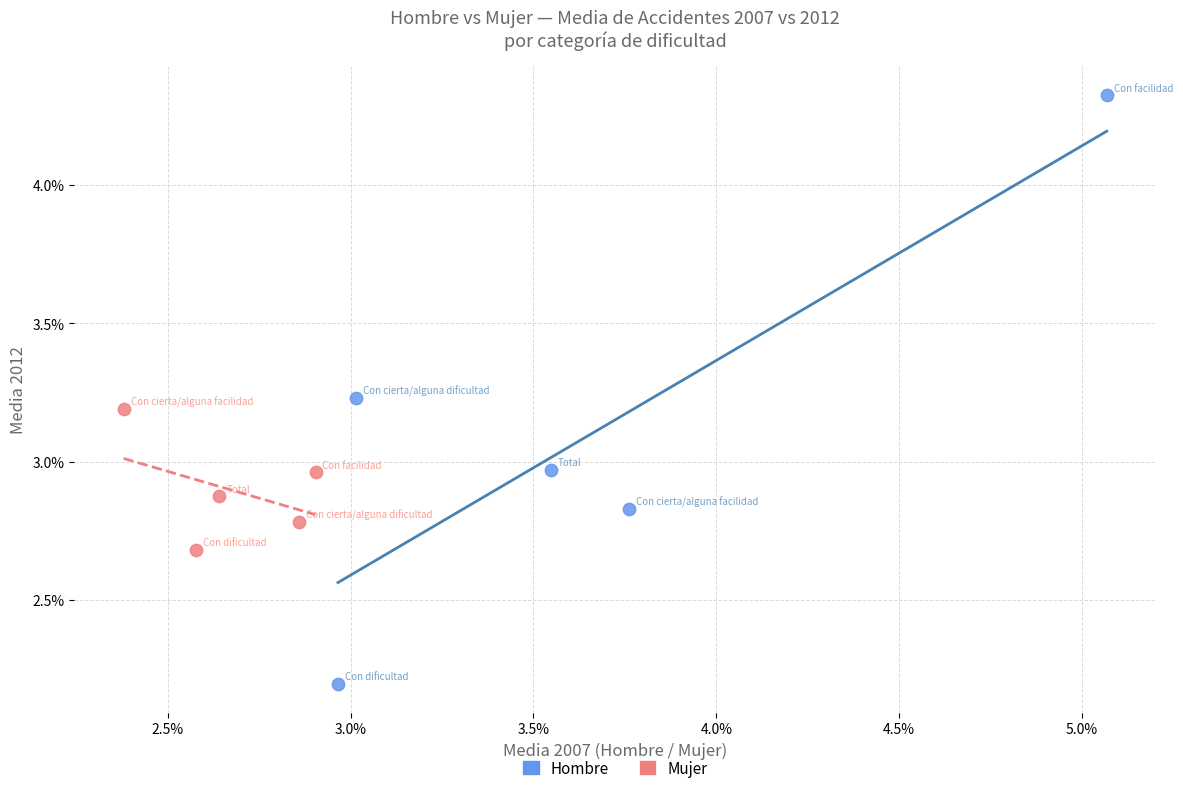

Which series has the widest spread of Y values?

Hombre